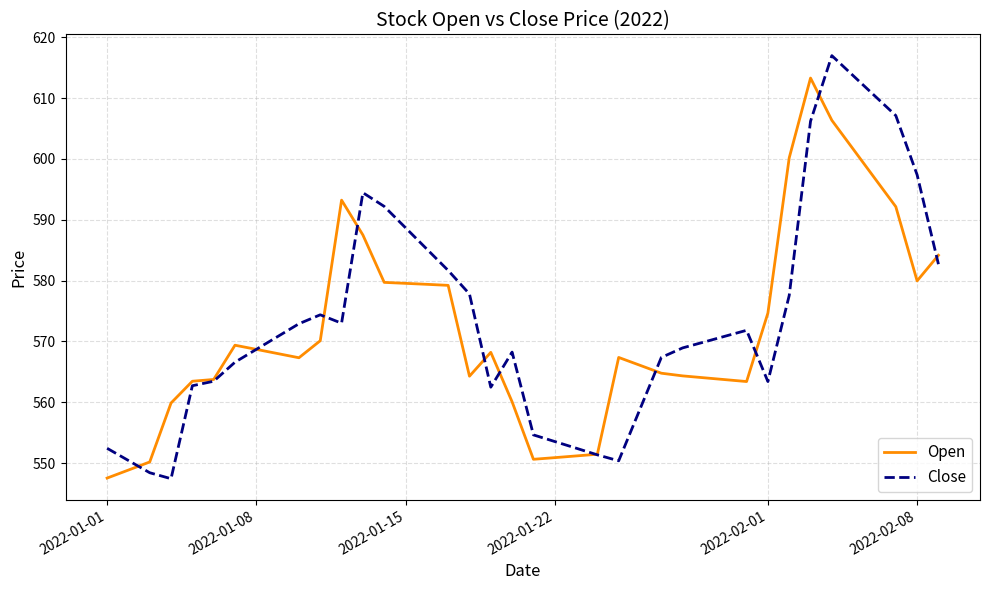

What is the highest value of the Open series?

613.3